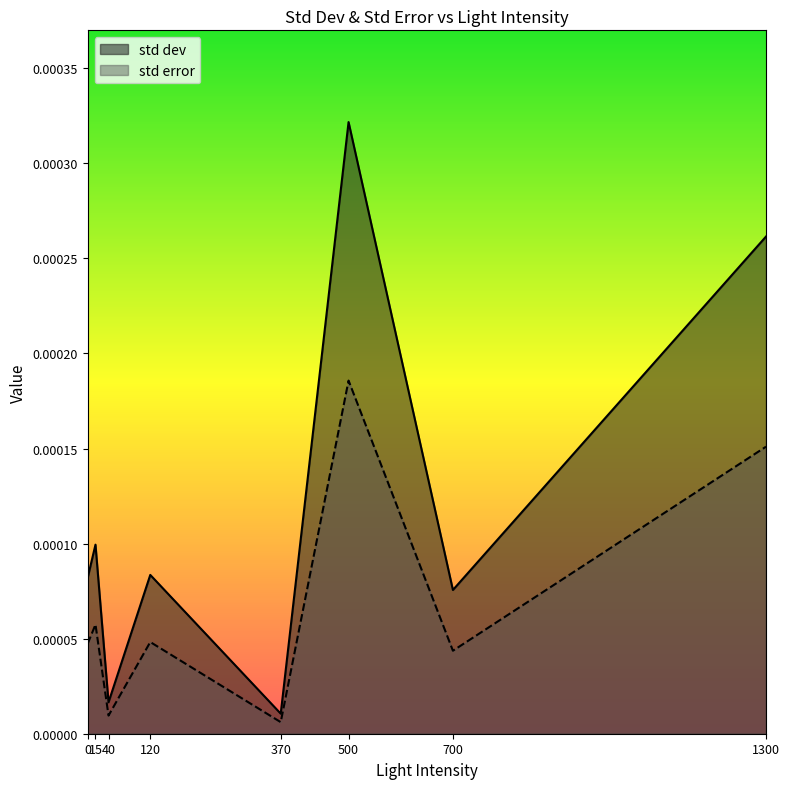

At 0, list the series in order from largest to smallest.

std dev, std error